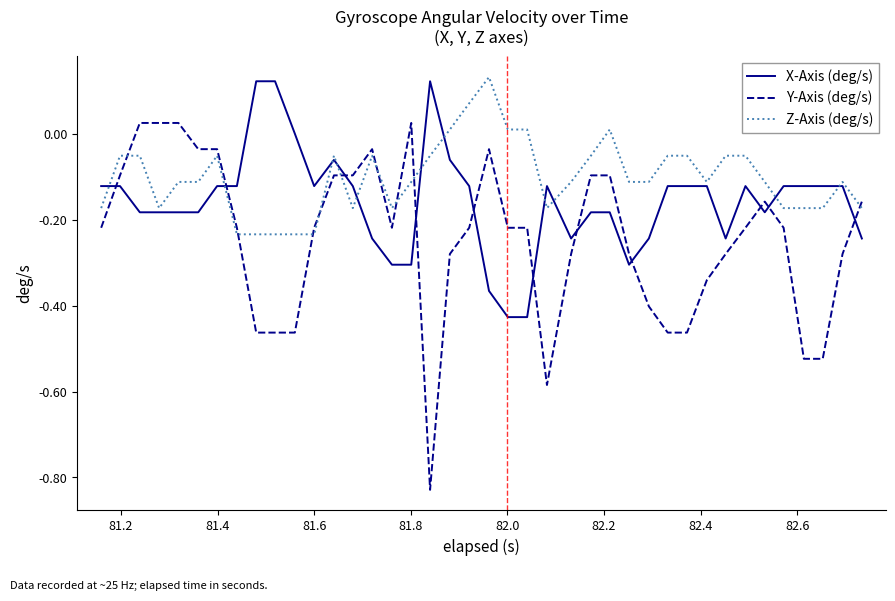

How many lines are shown in the chart?

3